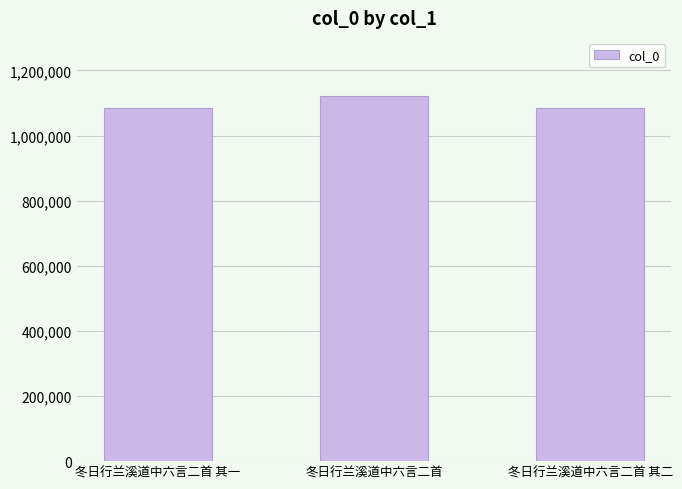

What is the ratio of the value at 冬日行兰溪道中六言二首 其二 to the value at 冬日行兰溪道中六言二首 其一?

1.0